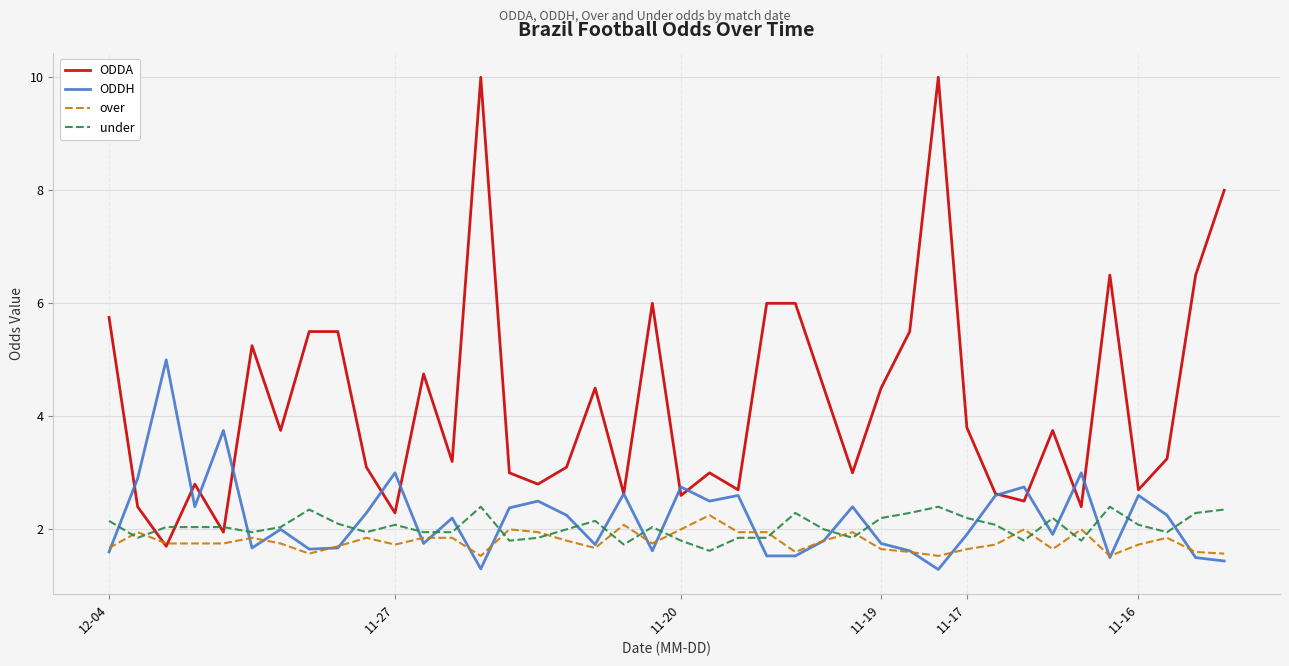

Which series has the widest spread of values?

ODDA